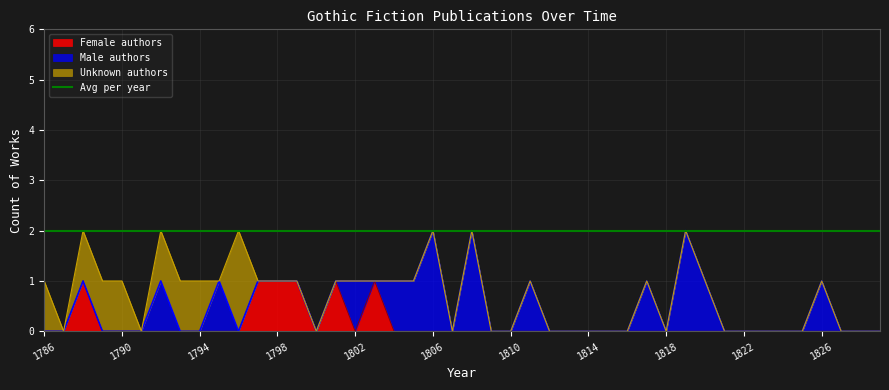

The value of Unknown authors at 2 is 1. True or false?

False